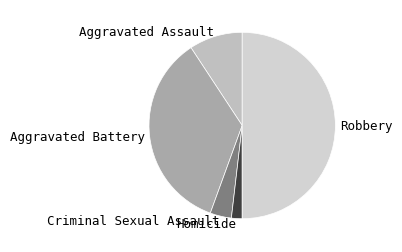

How many segments does this pie chart have?

5